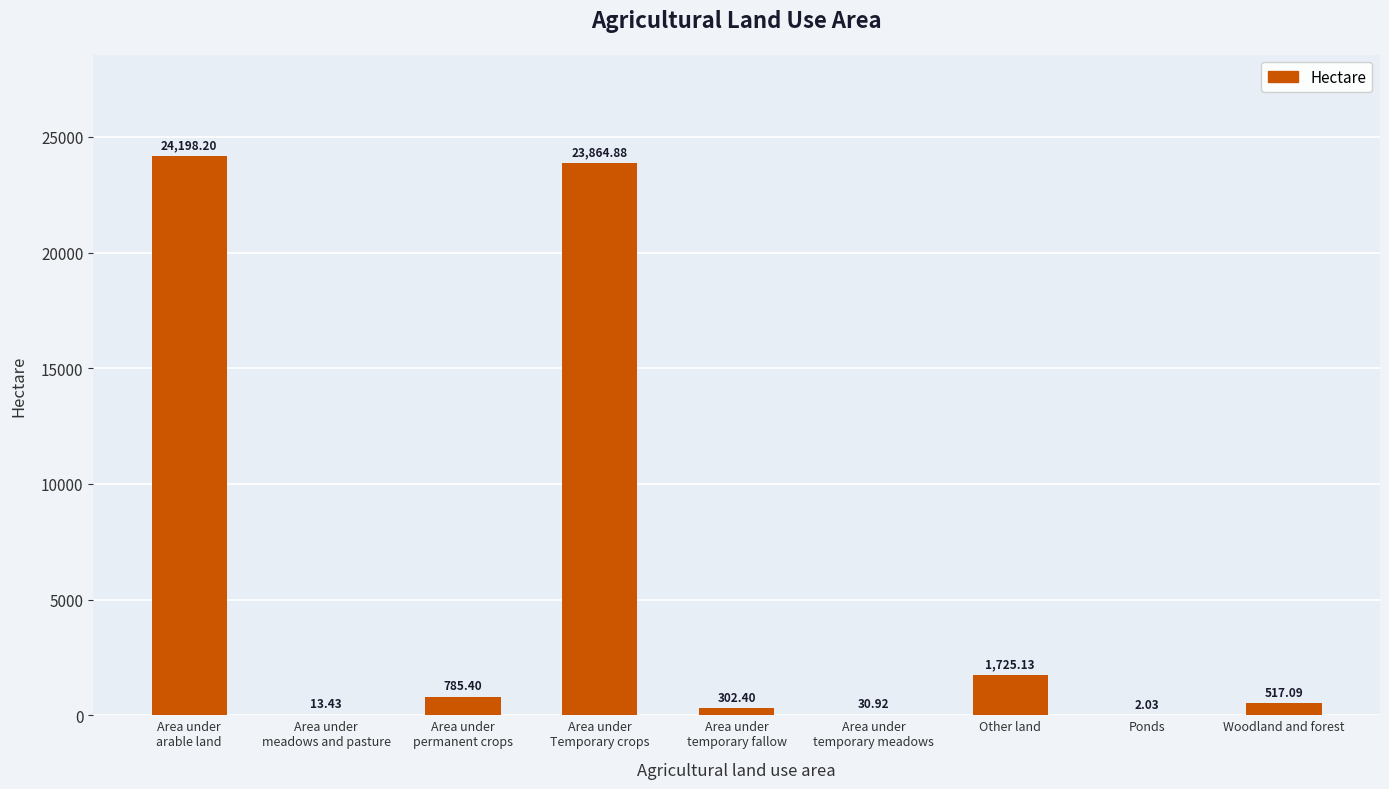

Does the chart contain stacked bars?

No